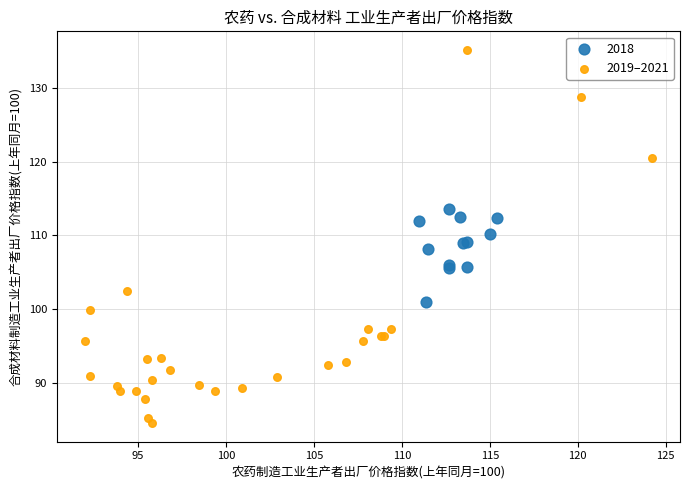

Which series has the widest spread of Y values?

2019–2021